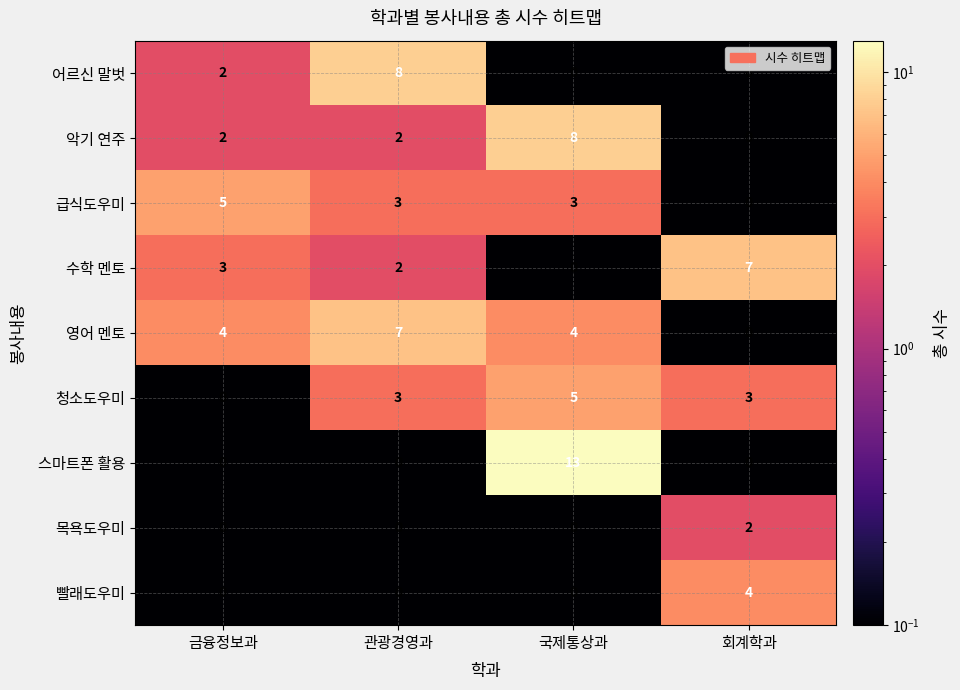

Which category has the highest value in the 급식도우미 series?

금융정보과